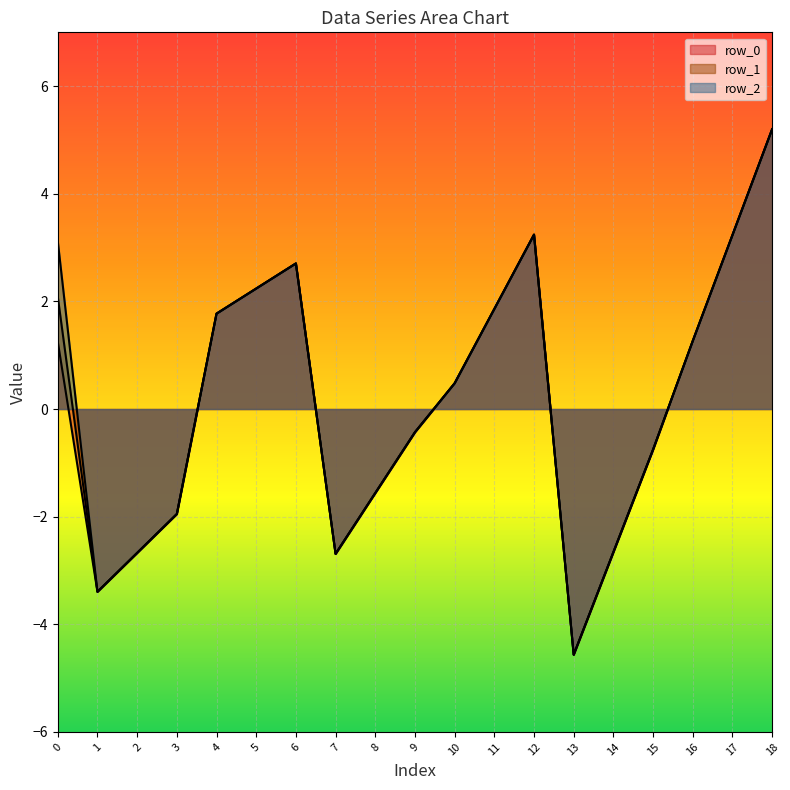

What is the value of the row_1 point at the 16th from the left?

-0.8